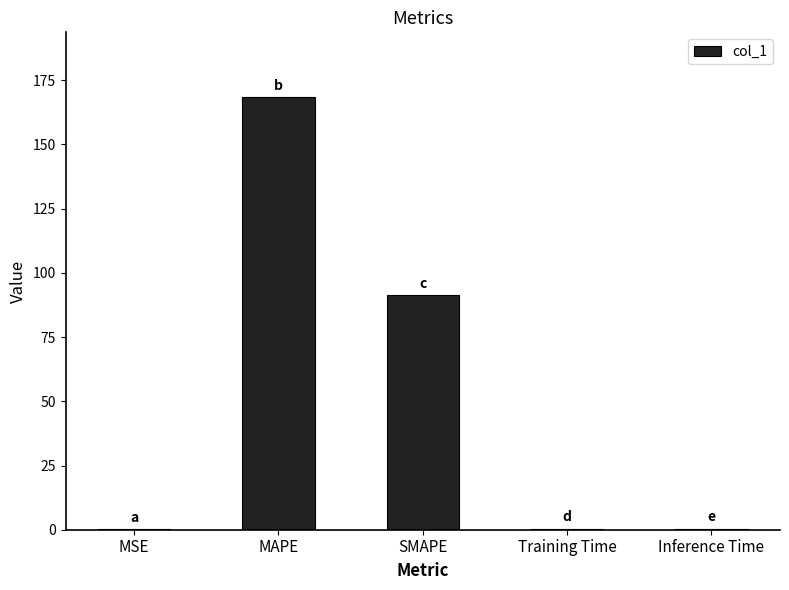

What is the greatest value displayed?

168.4